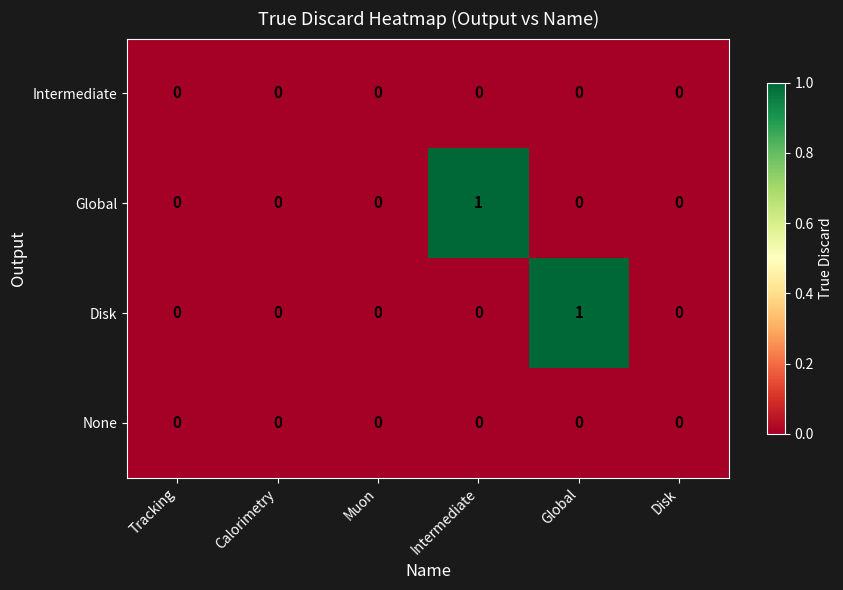

The Global series shows 2 at Intermediate. True or false?

False